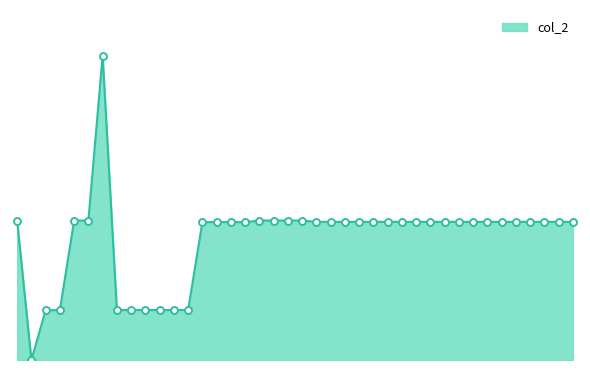

Is this an area chart (filled region under the line)?

Yes